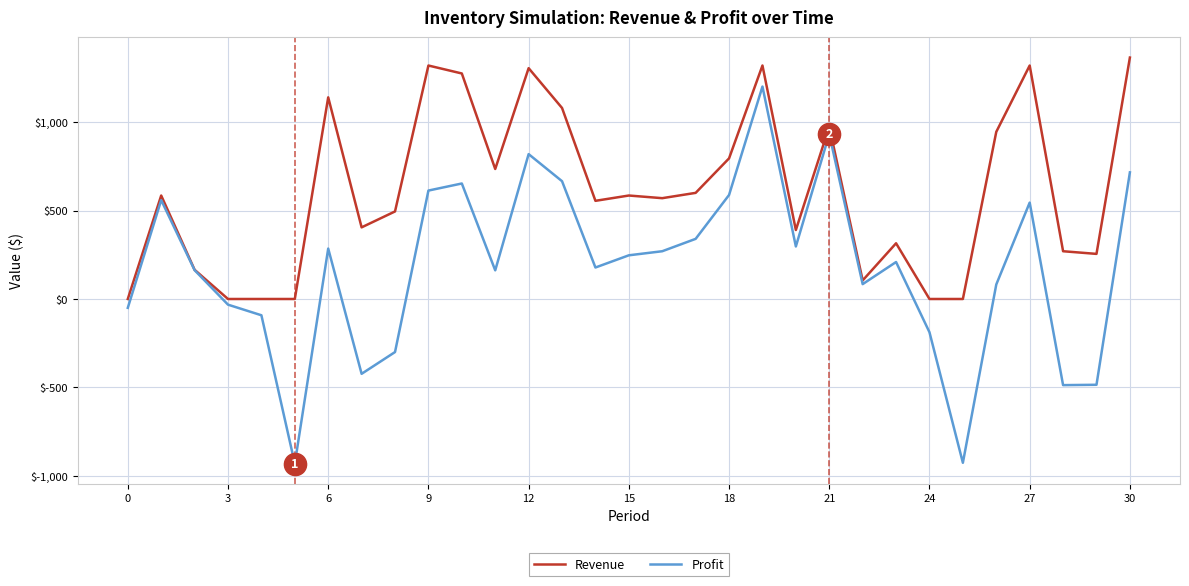

Rank the series by their average value, from highest to lowest.

Revenue, Profit